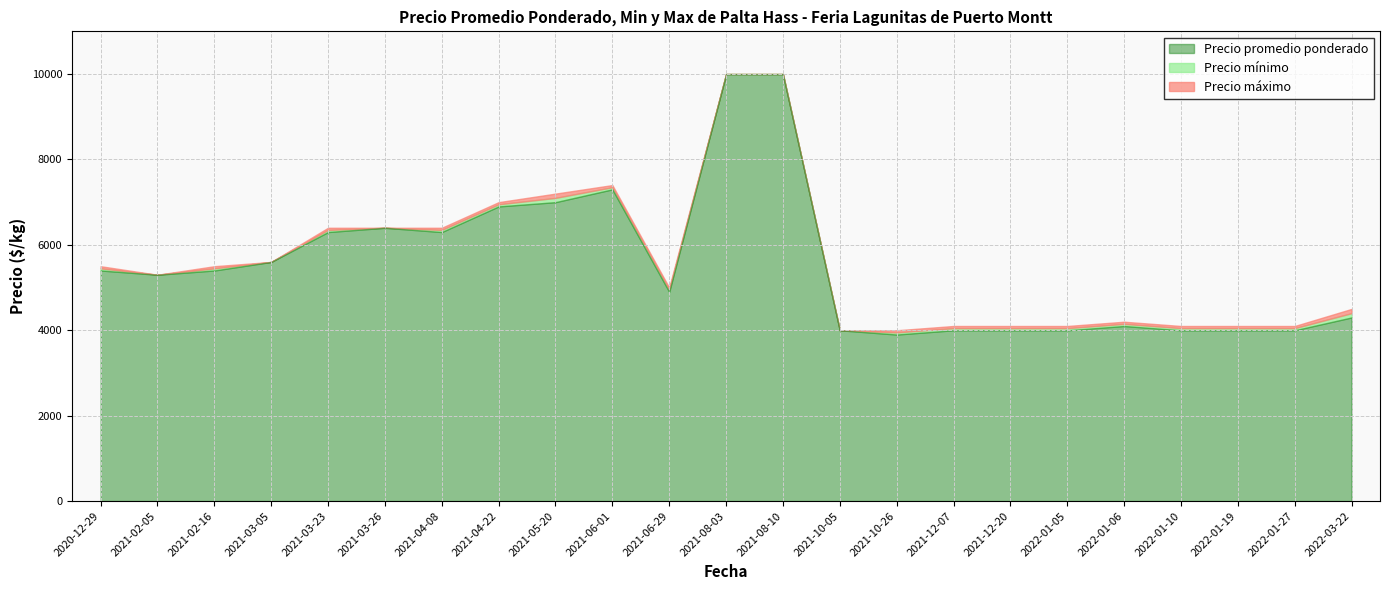

At which label does Precio máximo reach its minimum?

2021-10-05